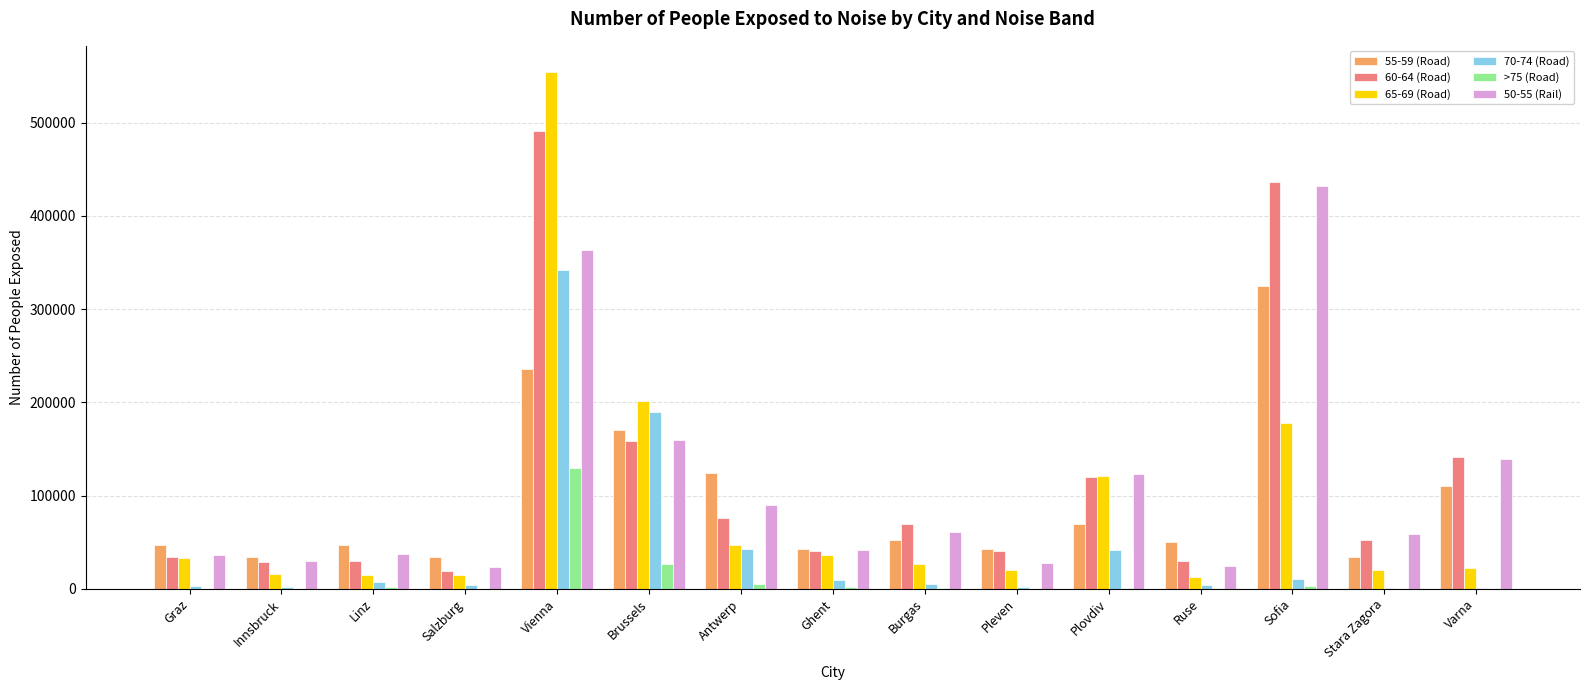

What is the spread (max minus min) of values at Ghent?

41100